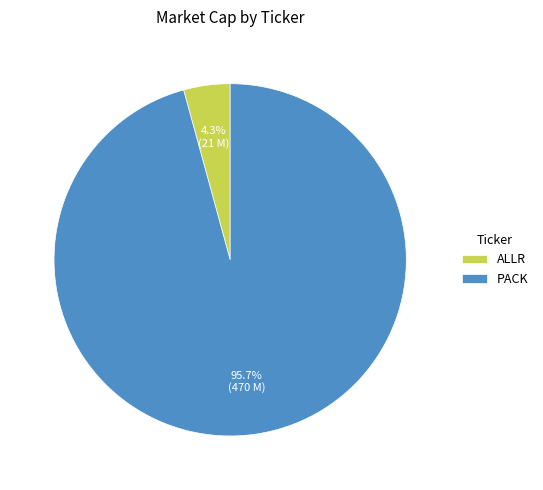

Between ALLR and PACK, which is larger?

PACK